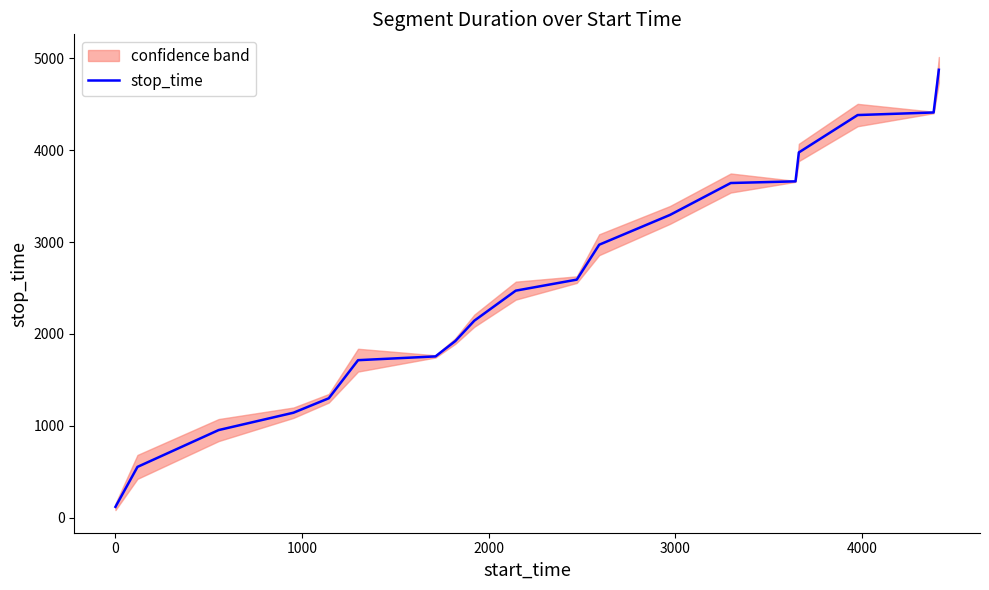

What is the maximum value for stop_time?

4877